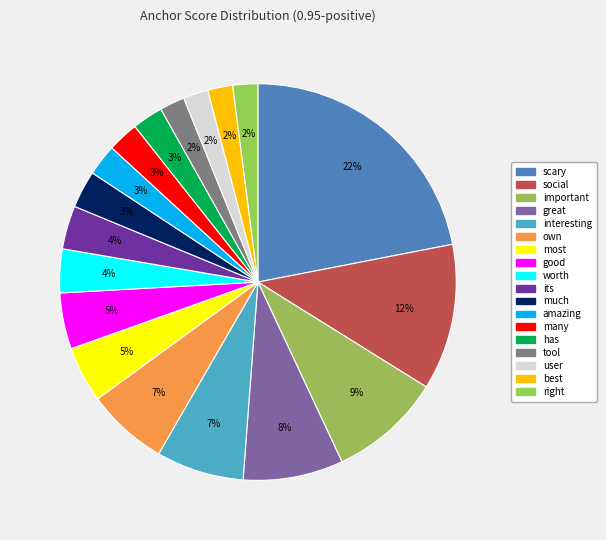

Rank the categories by value from highest to lowest.

scary, social, important, great, interesting, own, most, good, worth, its, much, amazing, many, has, tool, user, best, right